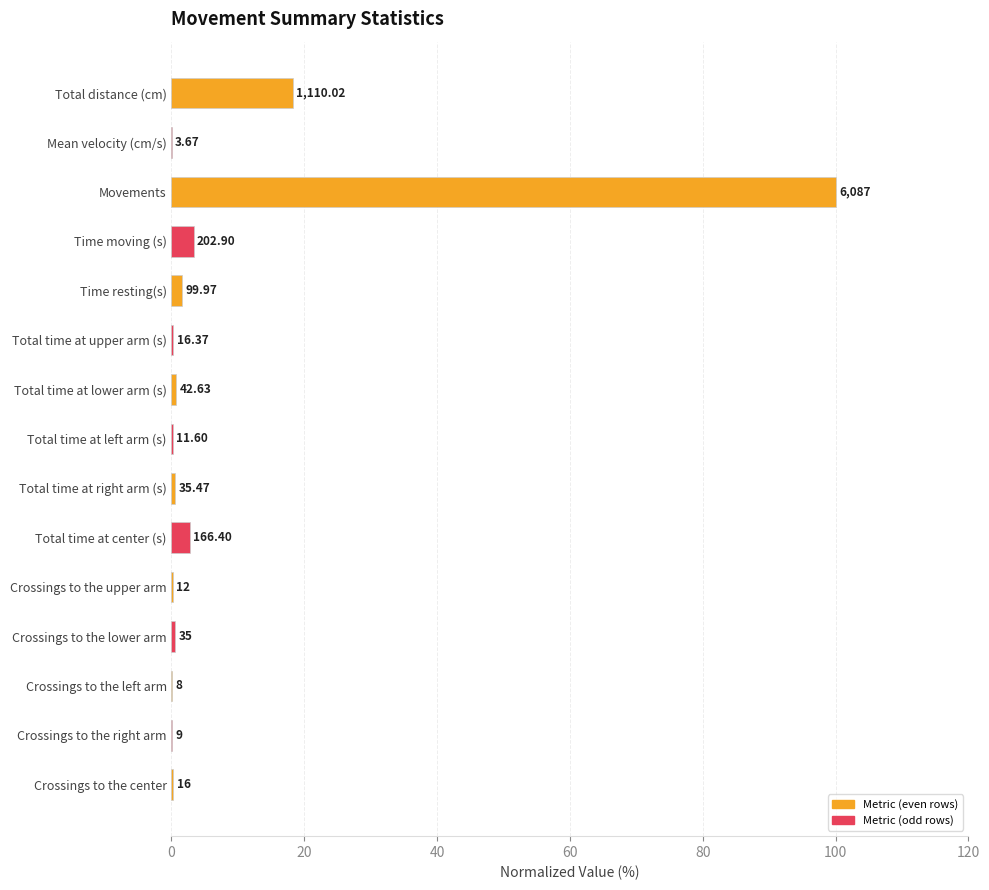

Are the bars horizontal?

Yes